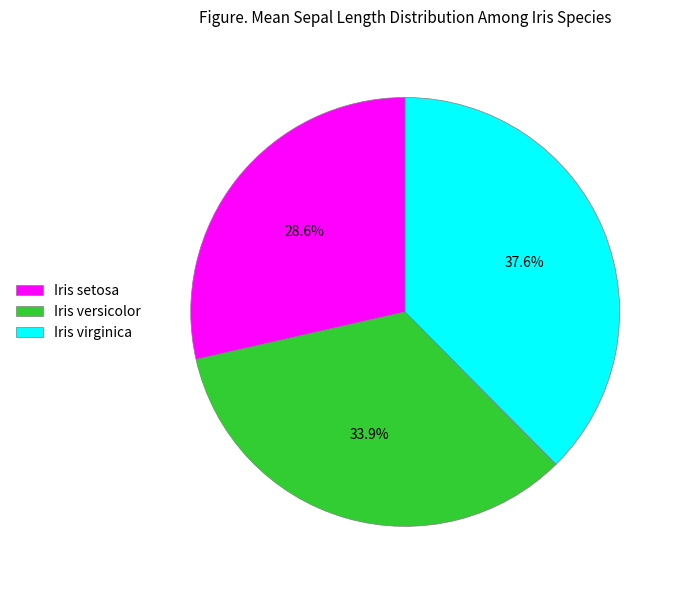

What portion of the pie excludes Iris virginica?

62.4%